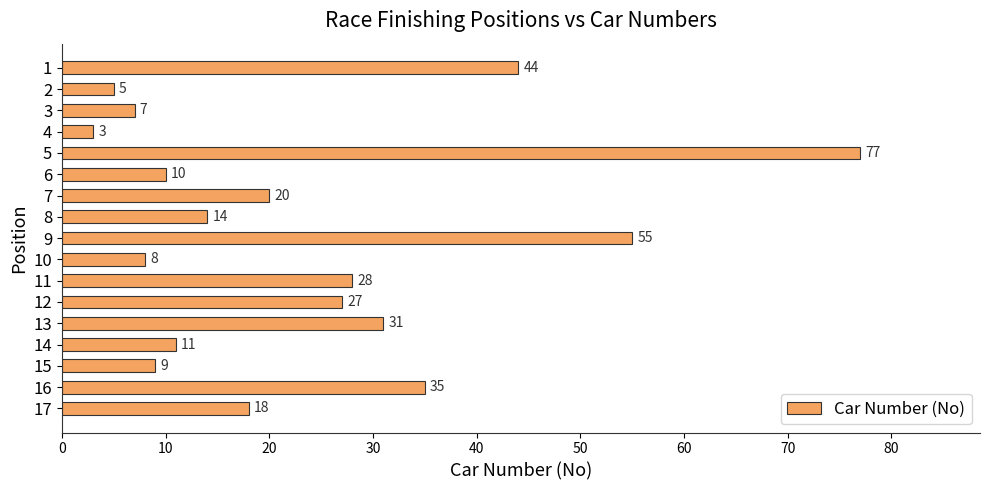

What is the change in value from 3 to 15?

+2